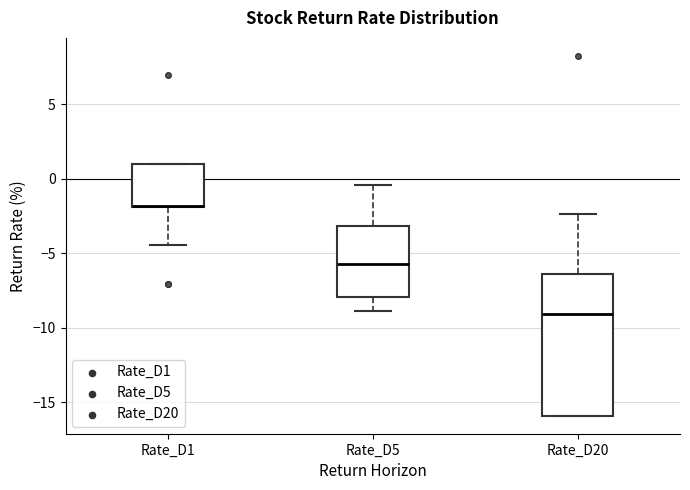

Reading left to right, read every box against the y-axis: the position of its median line, the range the box covers, and the ends of its whiskers. The values are not printed on the chart, so give them approximately, as read against the axis.

Rate_D1: median -2.0 (drawn on the box's lower edge), box -2.0 to 1.0, whiskers -4.5 to 1.0
Rate_D5: median -6.0, box -8.0 to -3.0, whiskers -9.0 to -0.5
Rate_D20: median -9.0, box -16.0 to -6.5, whiskers -16.0 to -2.5